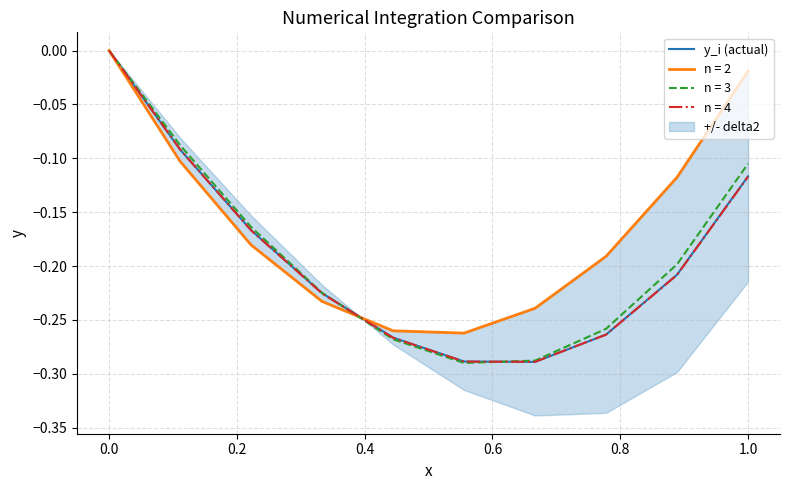

The chart shows a value of -0.4 at 0.6. True or false?

False